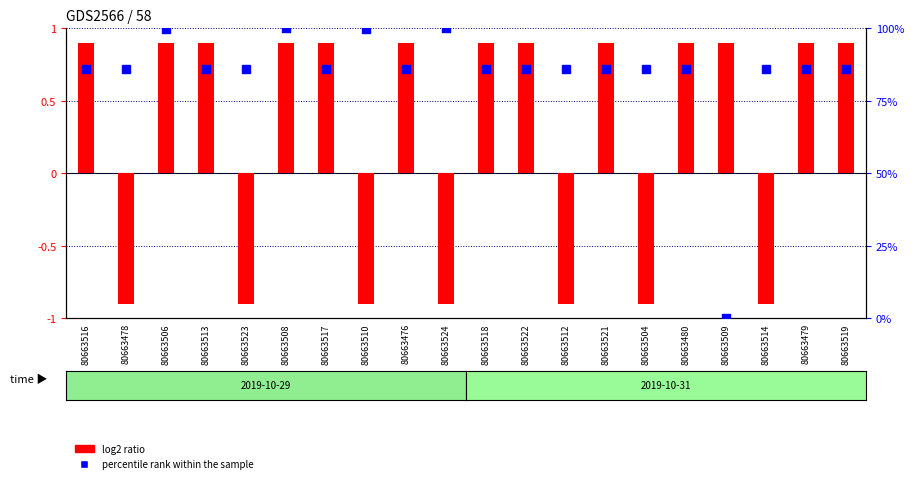

Which series has the largest Y range (max minus min)?

percentile rank within the sample